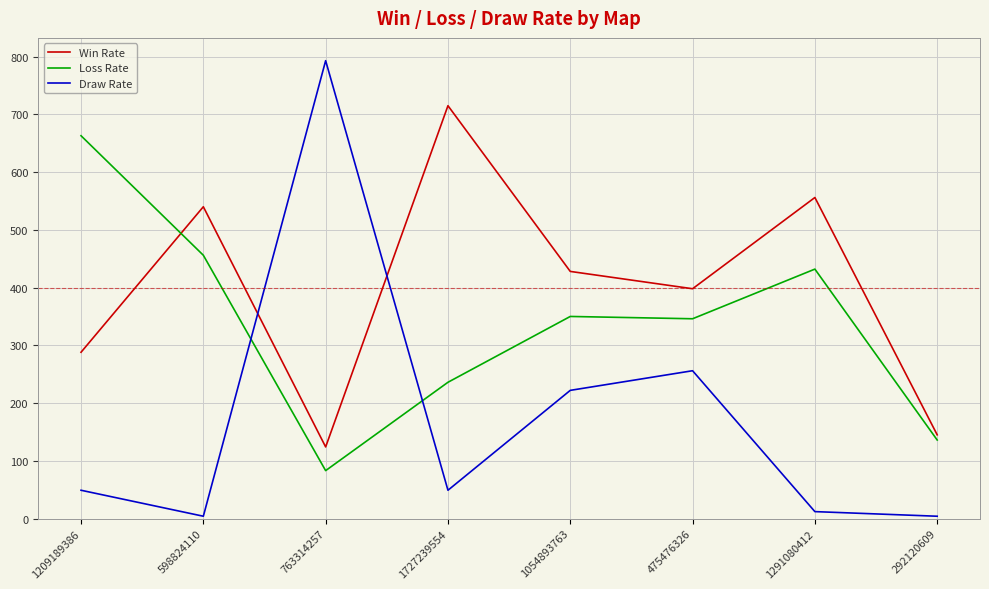

The value of Draw Rate at 763314257 is 793. True or false?

True